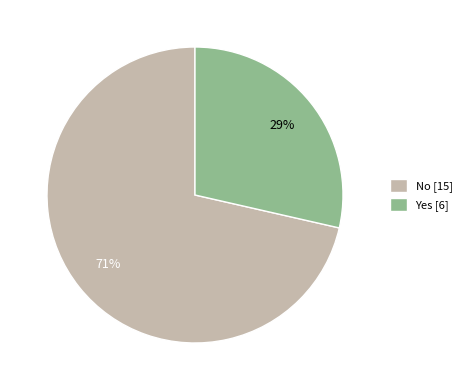

To the nearest percent, what is the combined percentage of Yes [6] and No [15]?

100%